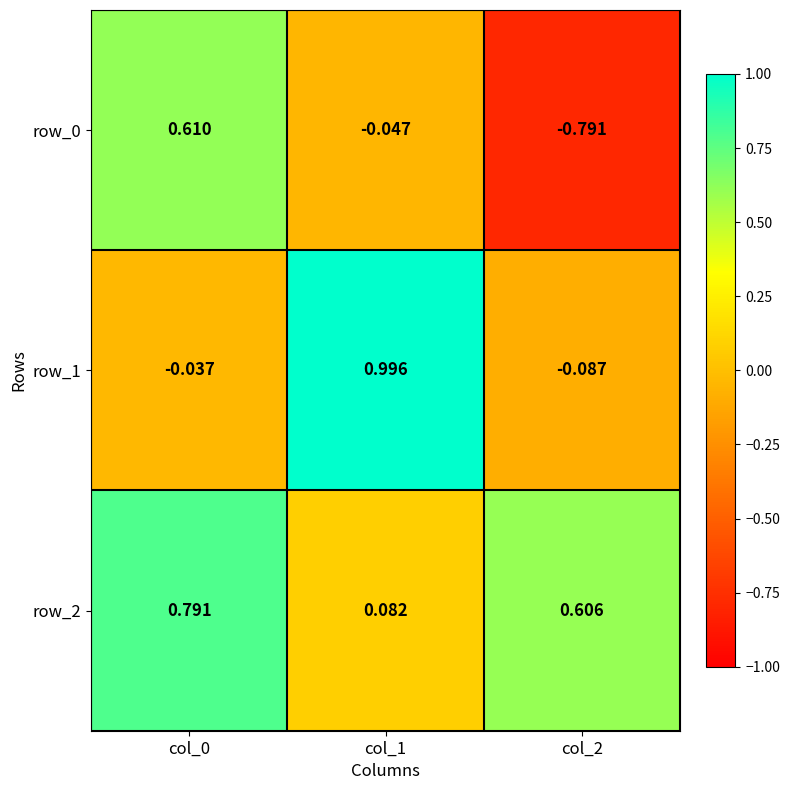

What is the difference between the highest and lowest values at col_2?

1.4